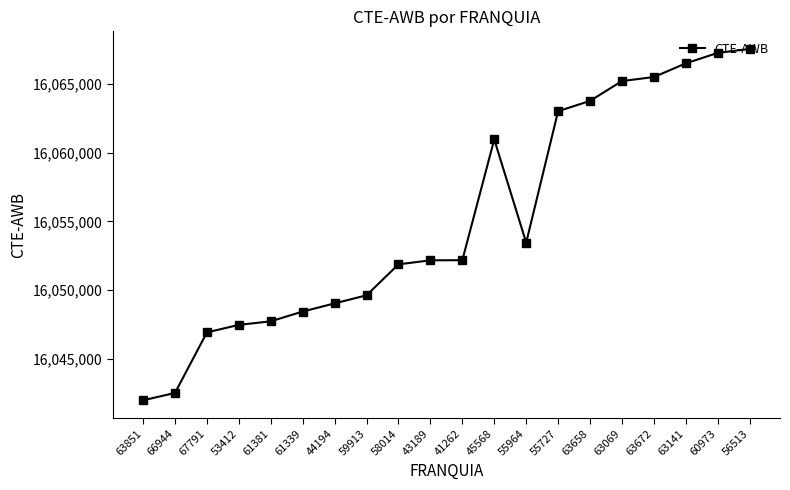

True or false: there are more than 0 points higher than both neighbors.

True